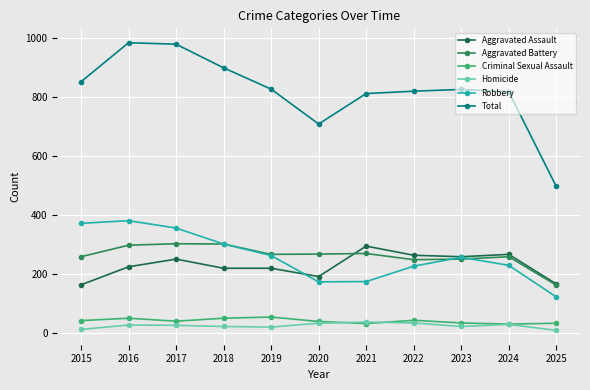

At how many categories does at least one series exceed 929?

2